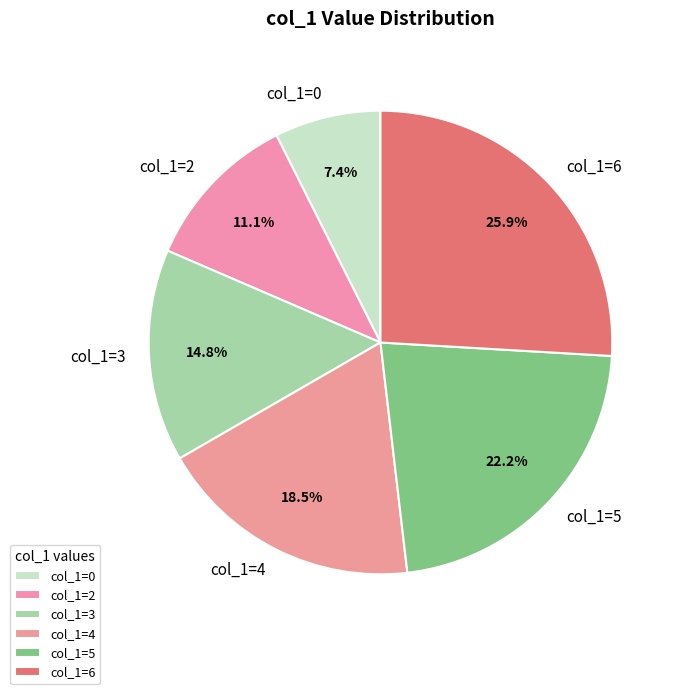

Which slice is the largest?

col_1=6